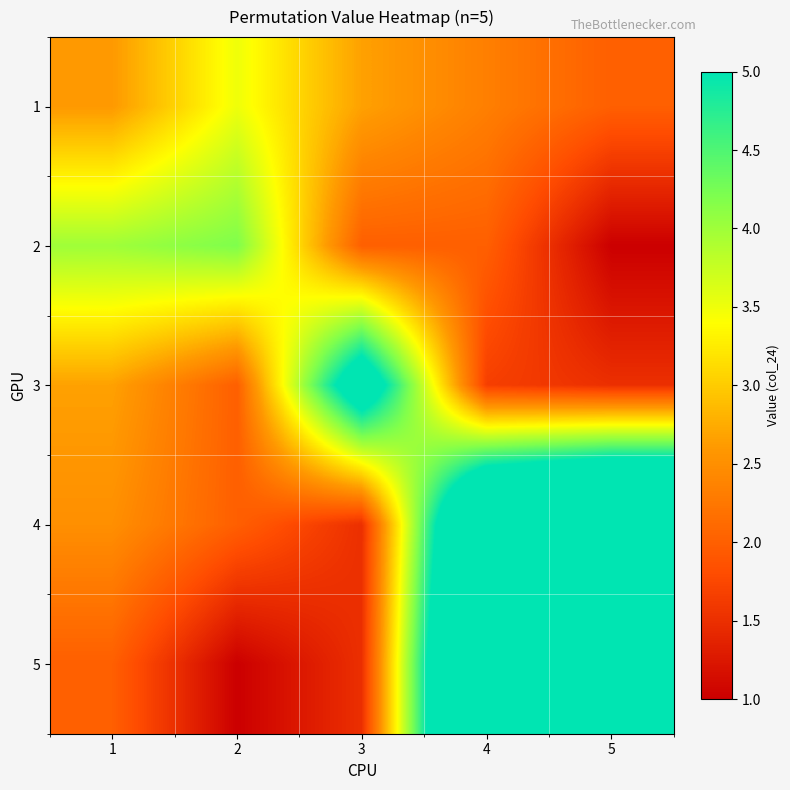

At how many categories does at least one series exceed 2?

5